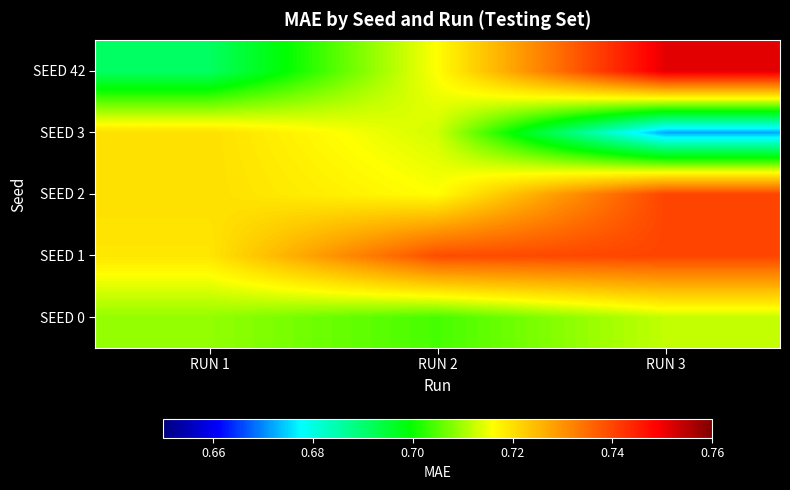

Which series has the largest range (max minus min)?

SEED 42